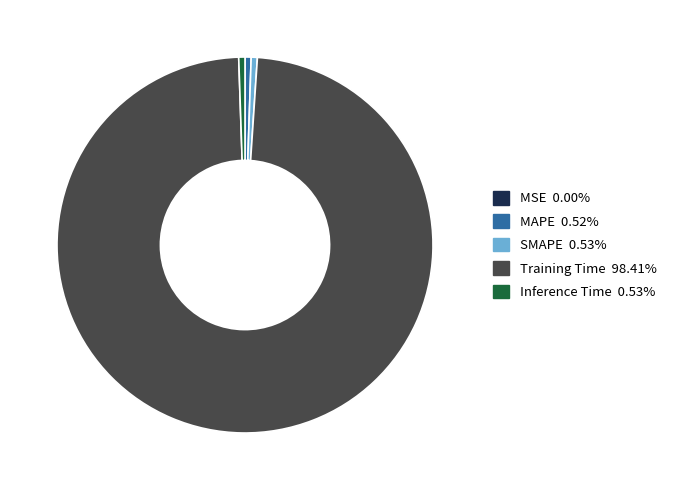

The SMAPE slice represents 7% of the pie. True or false?

False